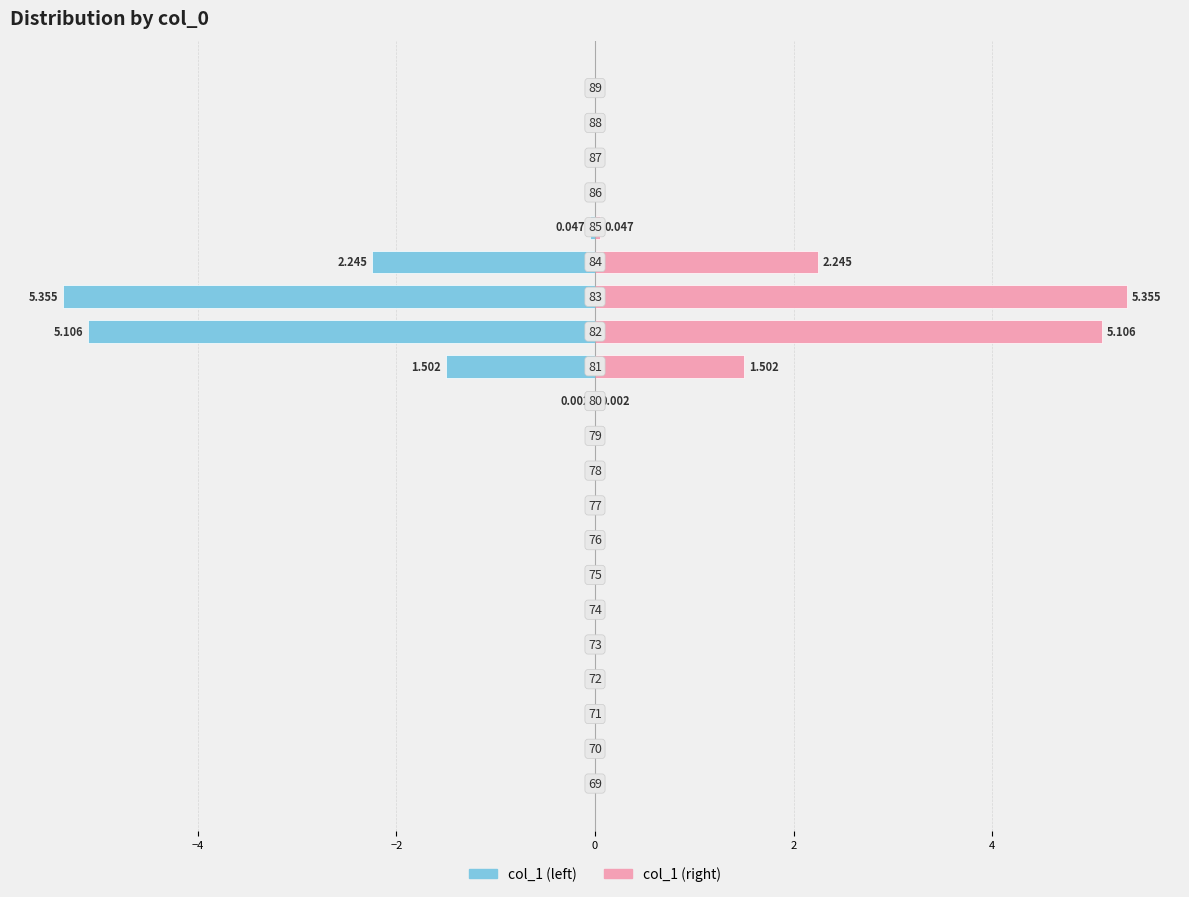

What are all the series names shown in the legend?

col_1 (left), col_1 (right)